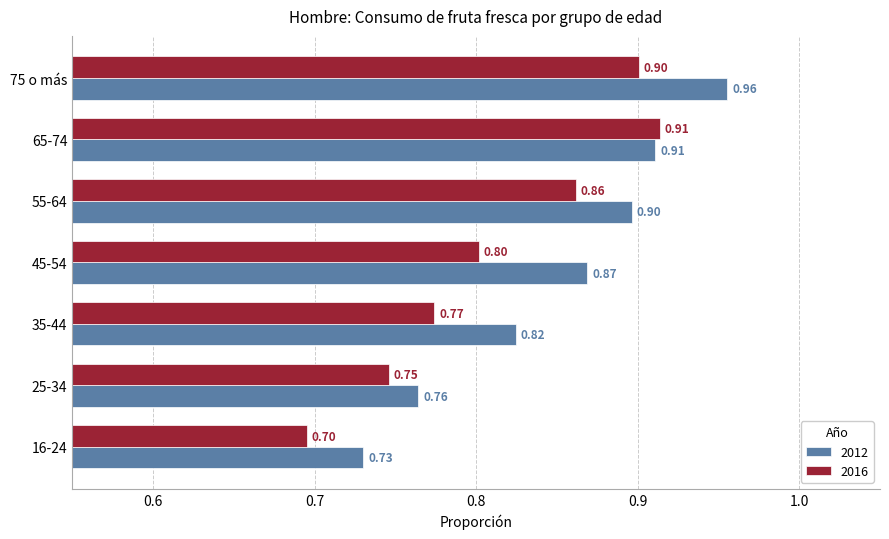

Between 25-34 and 35-44, which series saw the biggest shift?

2012